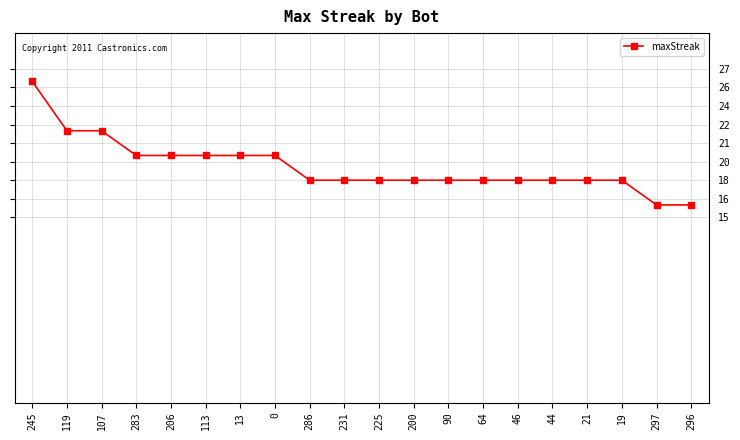

Is this an area chart (filled region under the line)?

No